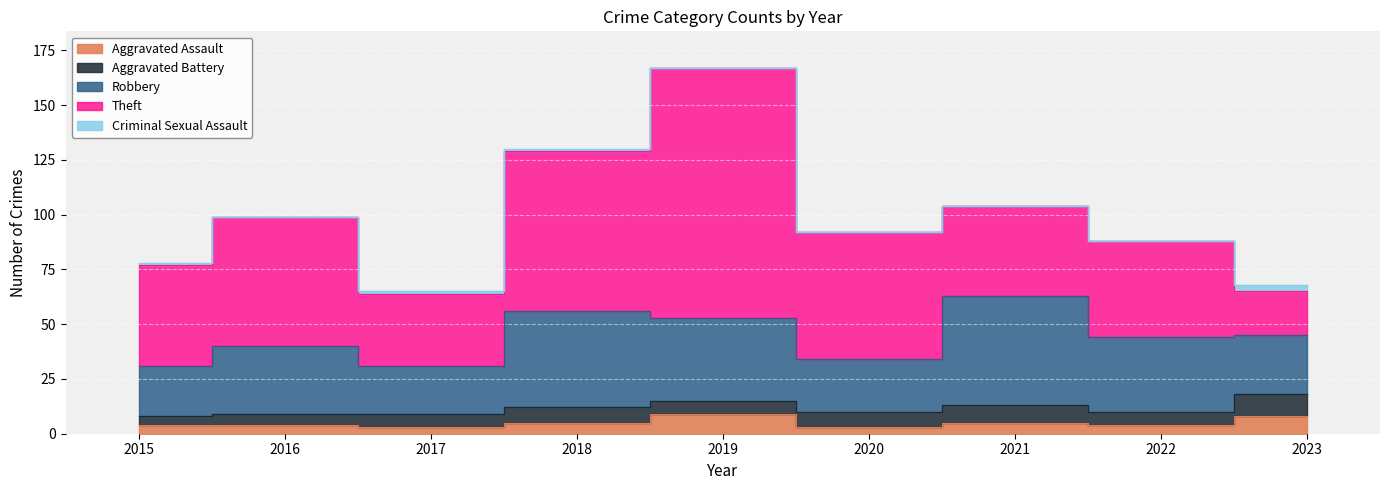

What is the spread (max minus min) of values at 2021?

50